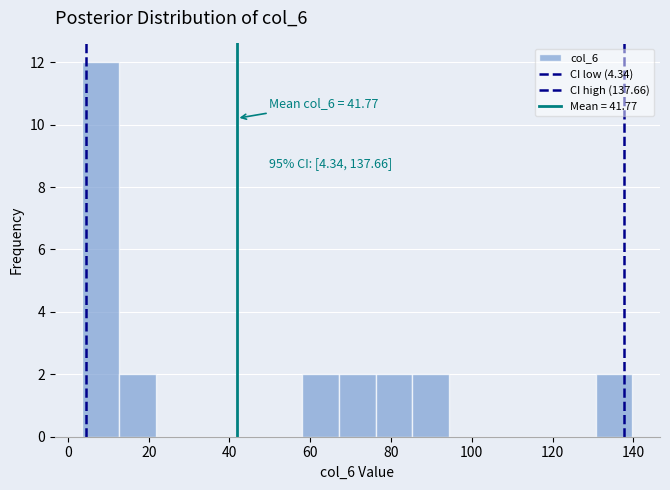

Which range on the x-axis has the tallest bar?

4 to 12